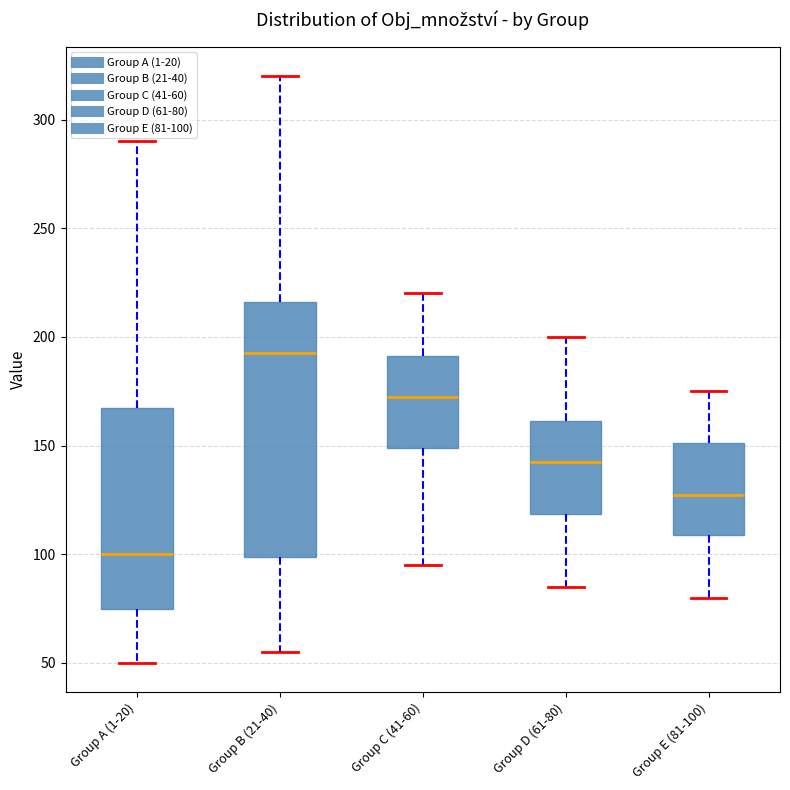

Reading left to right, read every box against the y-axis: the position of its median line, the range the box covers, and the ends of its whiskers. The values are not printed on the chart, so give them approximately, as read against the axis.

Group A (1-20): median 100, box 75 to 170, whiskers 50 to 290
Group B (21-40): median 195, box 100 to 215, whiskers 55 to 320
Group C (41-60): median 175, box 150 to 190, whiskers 95 to 220
Group D (61-80): median 145, box 120 to 160, whiskers 85 to 200
Group E (81-100): median 130, box 110 to 150, whiskers 80 to 175